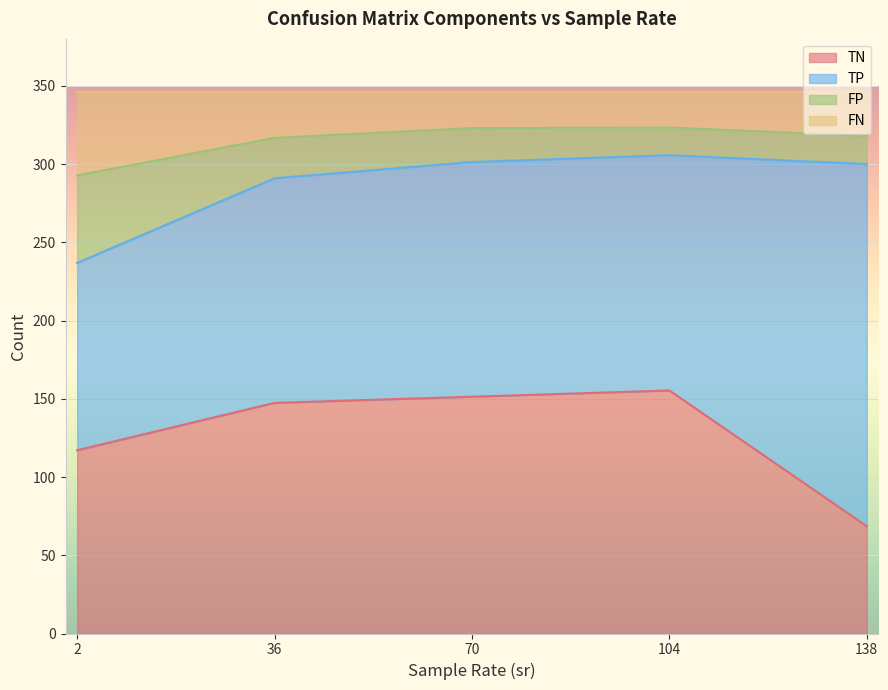

What is the total value across all series at 104?

346.0